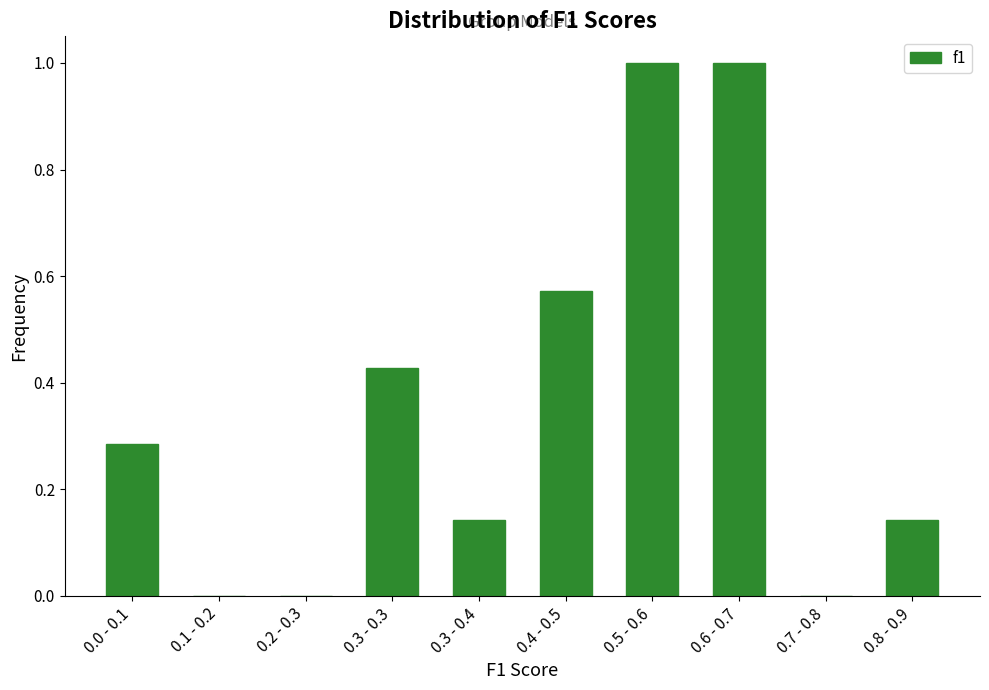

What is the greatest value displayed?

1.0